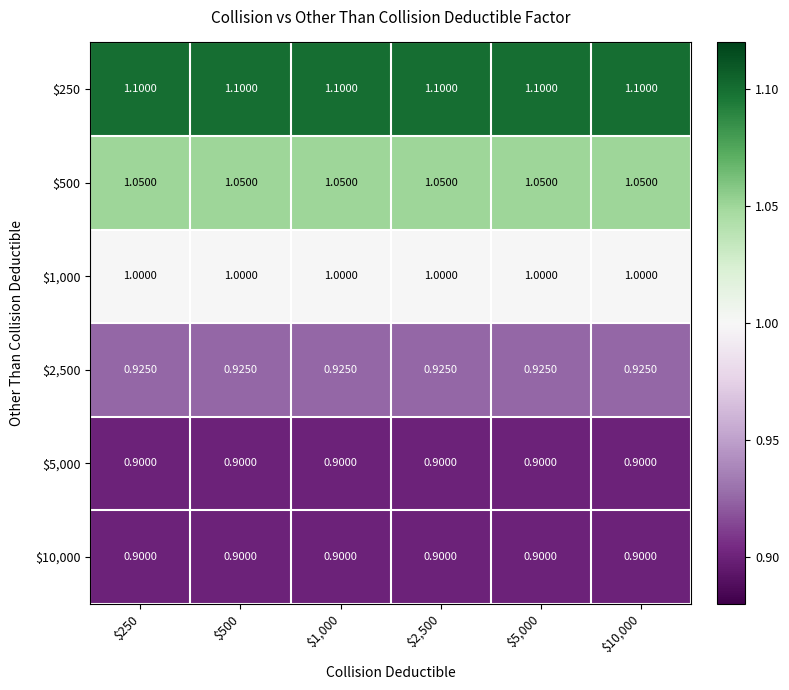

How many distinct data groups are displayed?

6